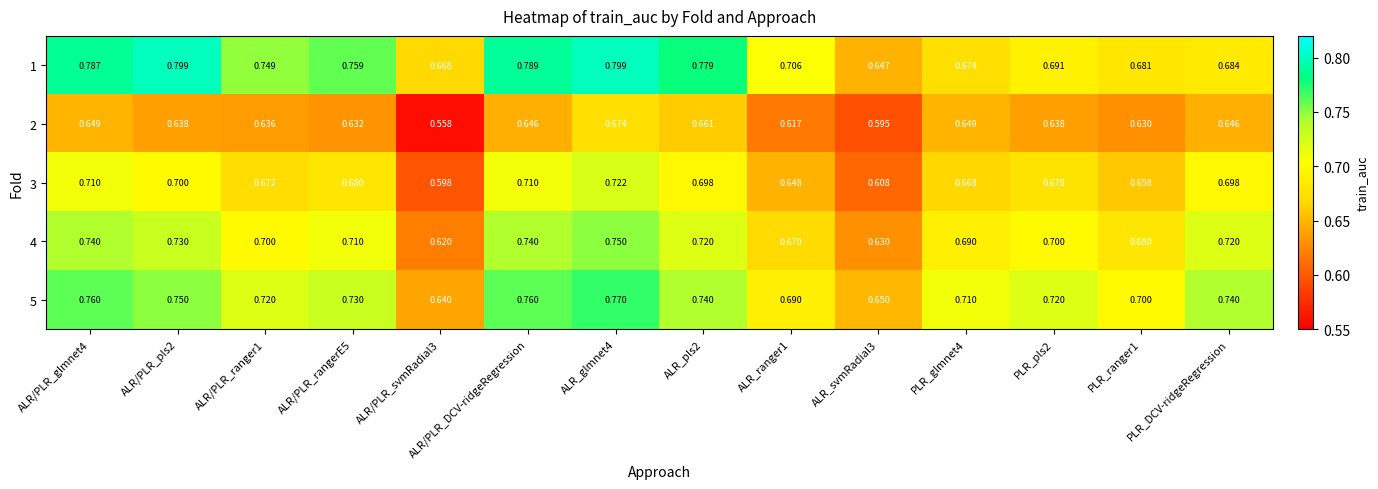

Is the value of 1 at ALR_svmRadial3 greater than the value of 4 at PLR_ranger1?

No